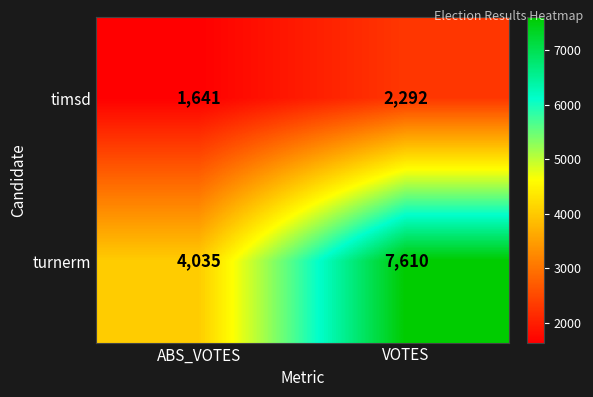

Reading right to left, what are all the values shown in this chart?

timsd: 2292	1641
turnerm: 7610	4035